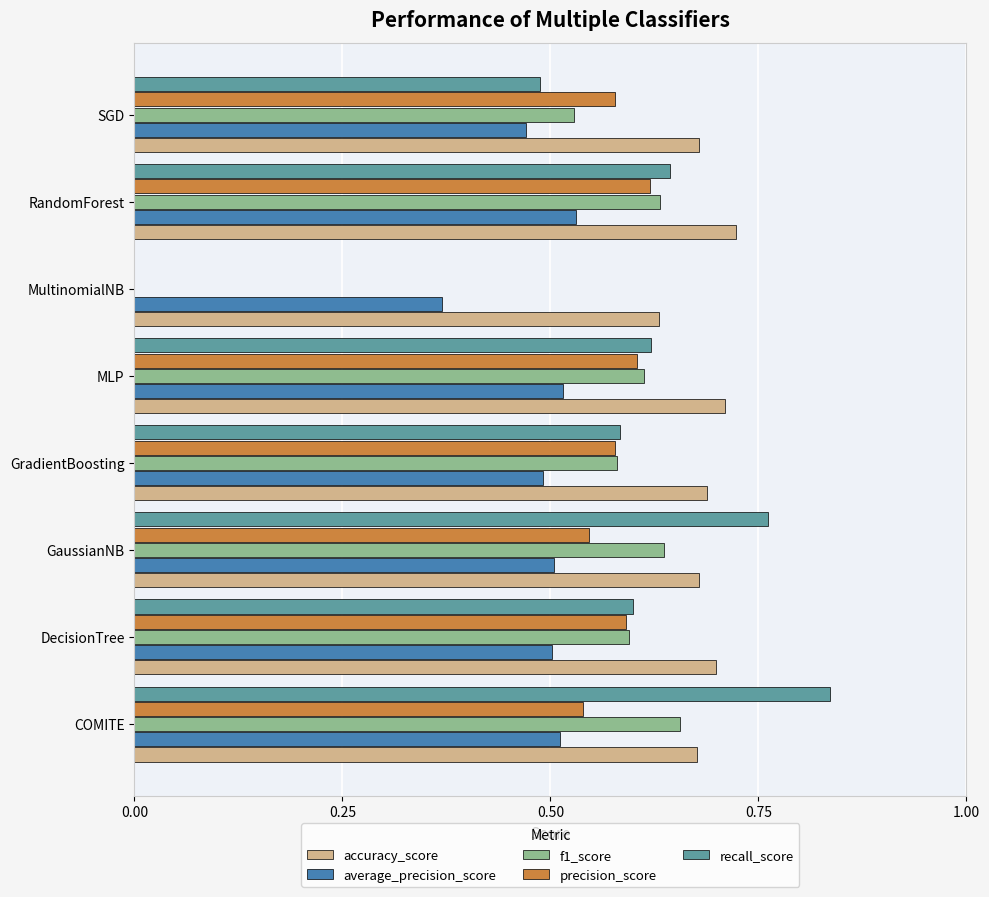

How many positive values does the precision_score series have?

7